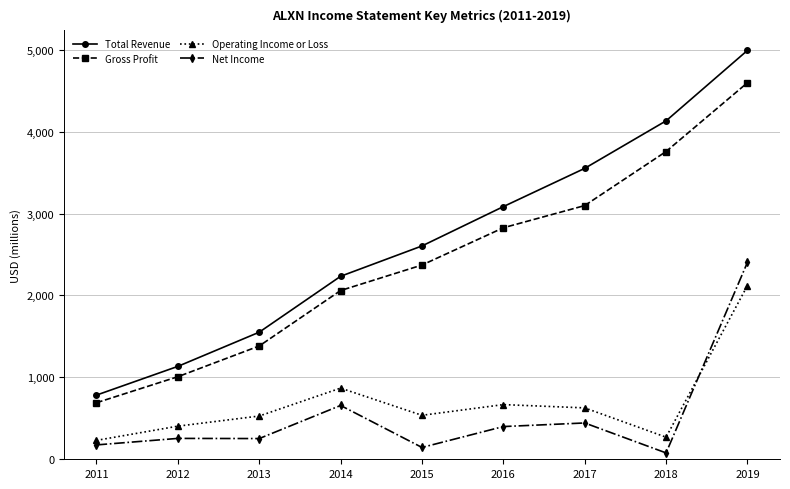

What are all the series names shown in the legend?

Total Revenue, Gross Profit, Operating Income or Loss, Net Income